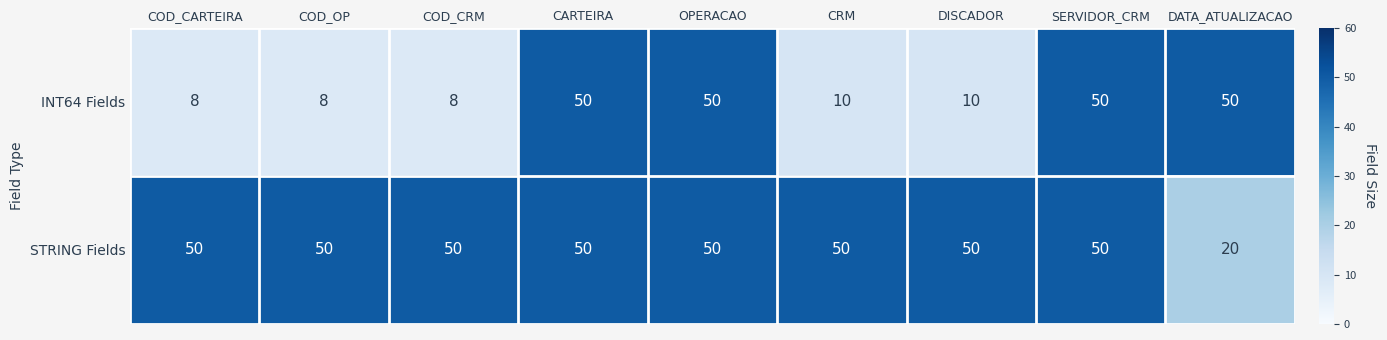

At COD_CARTEIRA, list the series in order from smallest to largest.

INT64 Fields, STRING Fields